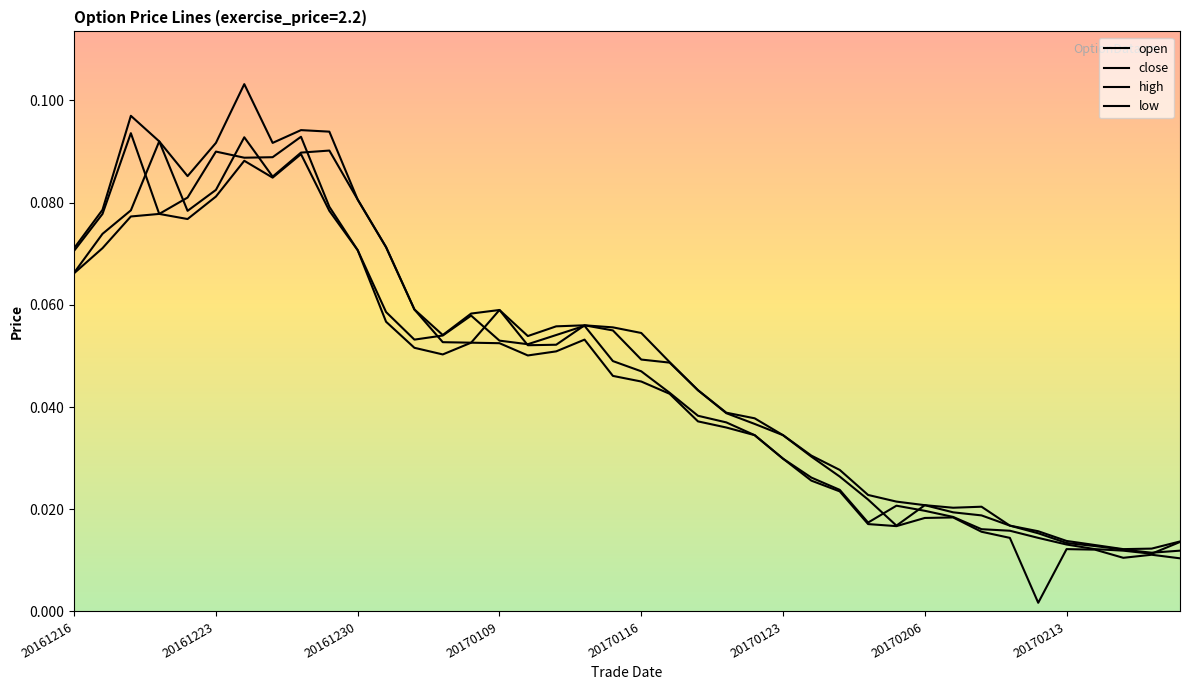

How many lines are shown in the chart?

4